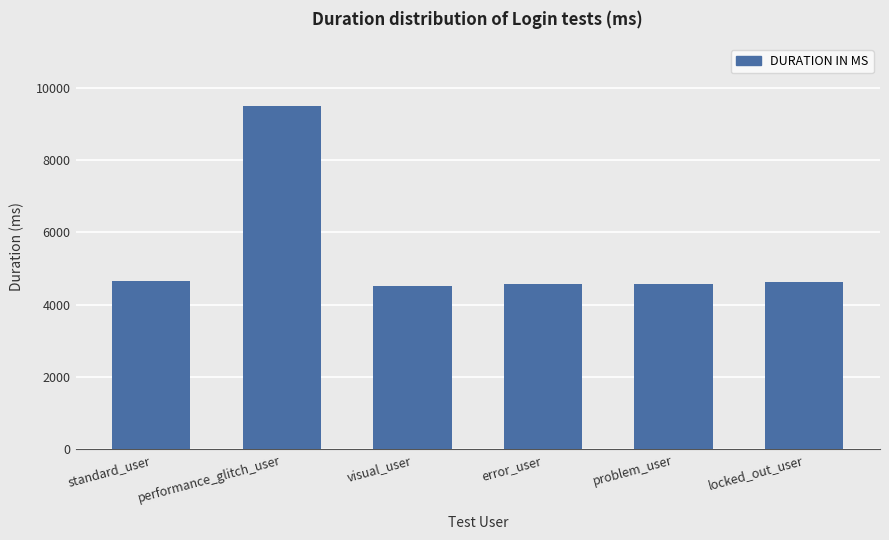

What is the label of the 1st bar from the left?

standard_user